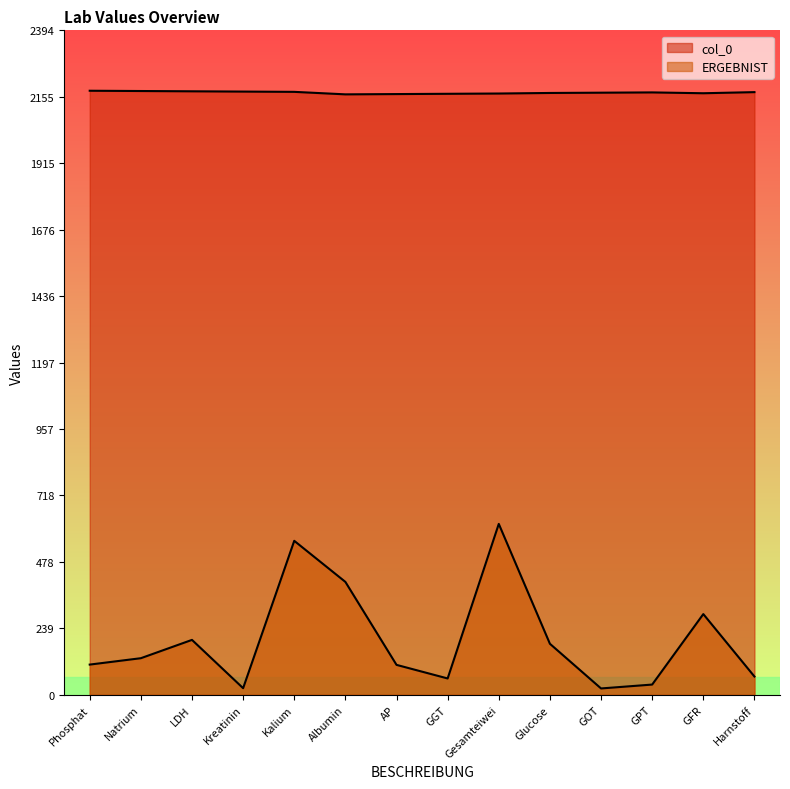

True or false: ERGEBNIST and col_0 cross at least once.

False